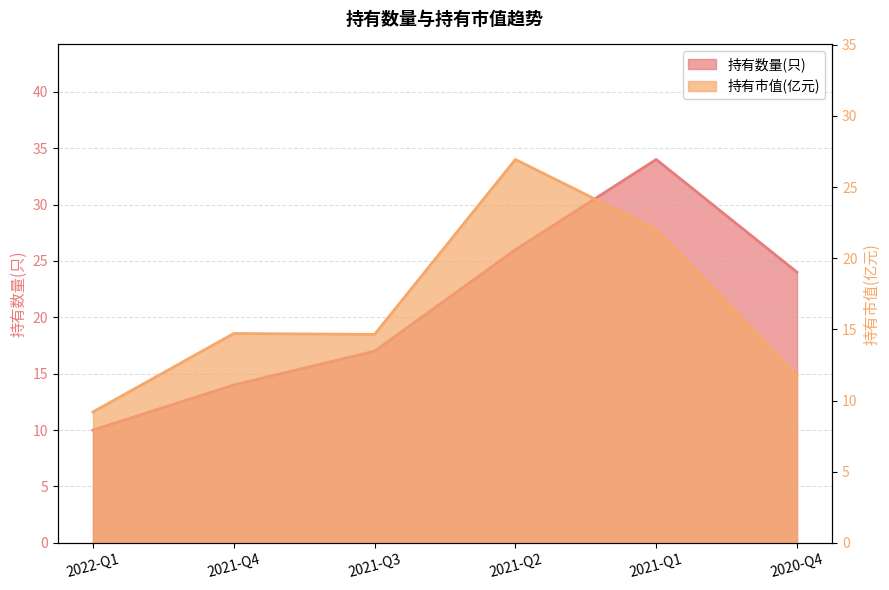

Reading left to right, list all the values displayed in this chart.

持有数量(只): 10.0	14.0	17.0	26.0	34.0	24.0
持有市值(亿元): 9.2	14.7	14.7	26.9	22.0	11.8